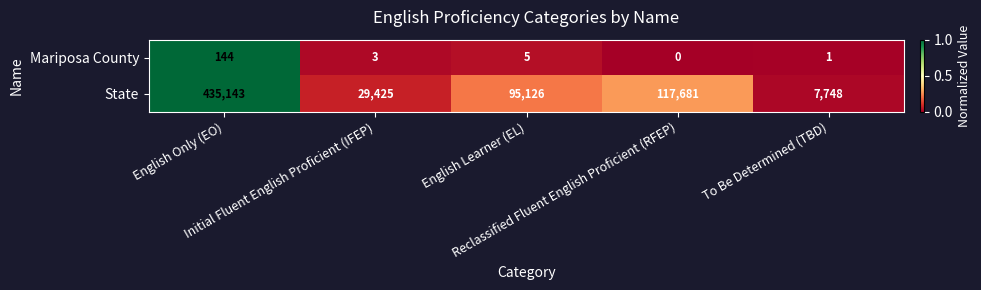

Which series has the largest range (max minus min)?

State